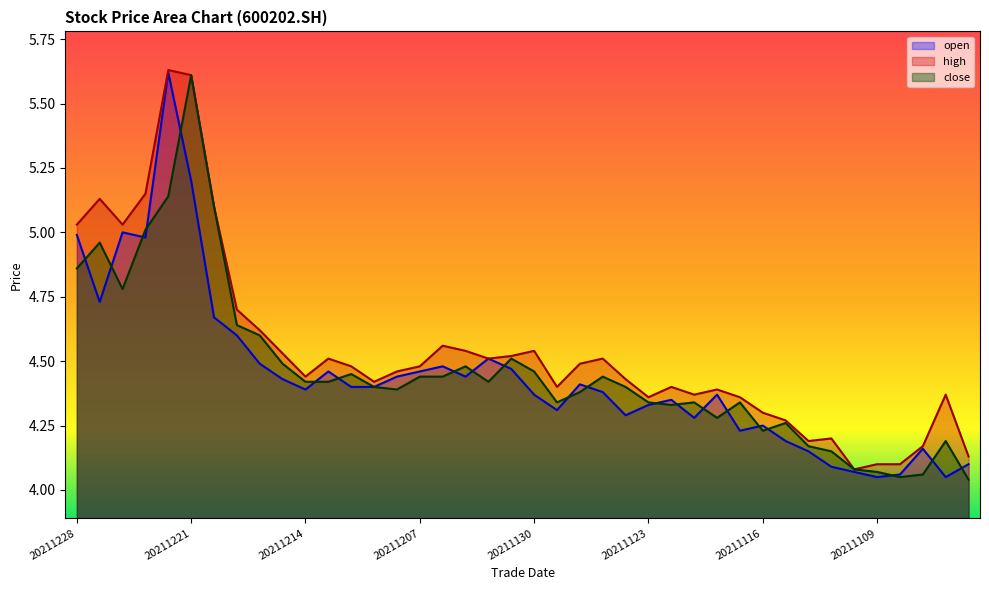

Is the value of open at 20211215 greater than the value of close at 20211123?

Yes